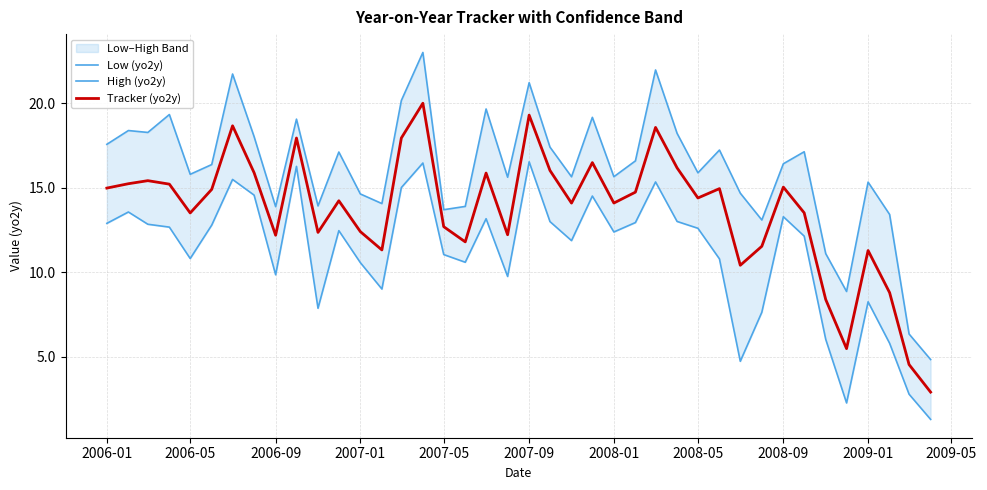

The Tracker (yo2y) series shows 19.3 at 2007-09. True or false?

True